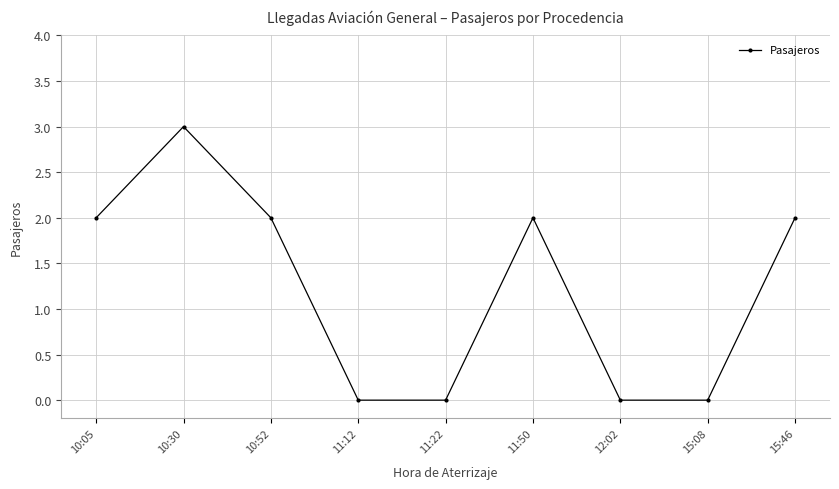

Between 11:12 and 10:52, which is larger?

10:52